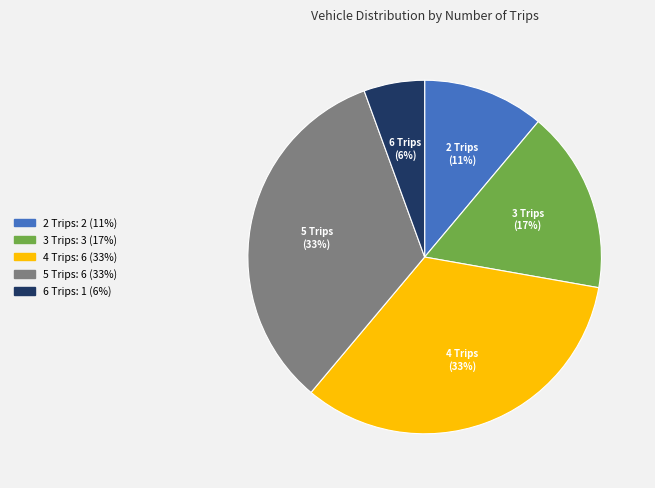

Is 5 Trips the majority of the pie?

No